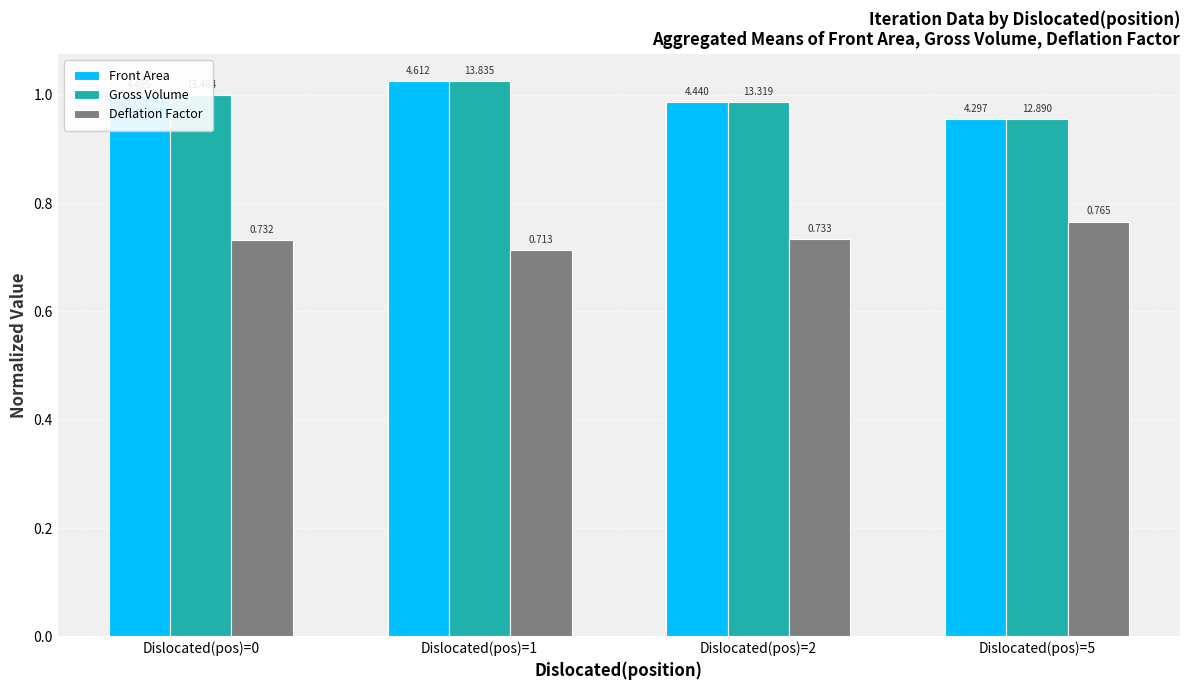

How many Deflation Factor values are between 0 and 1?

4